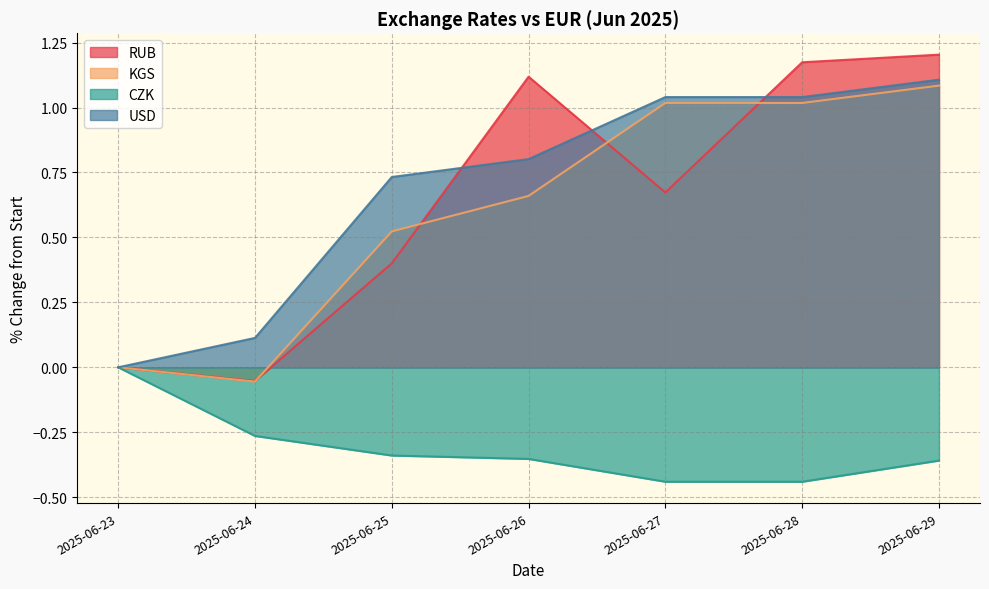

What is the total value across all series at 2025-06-26?

2.2